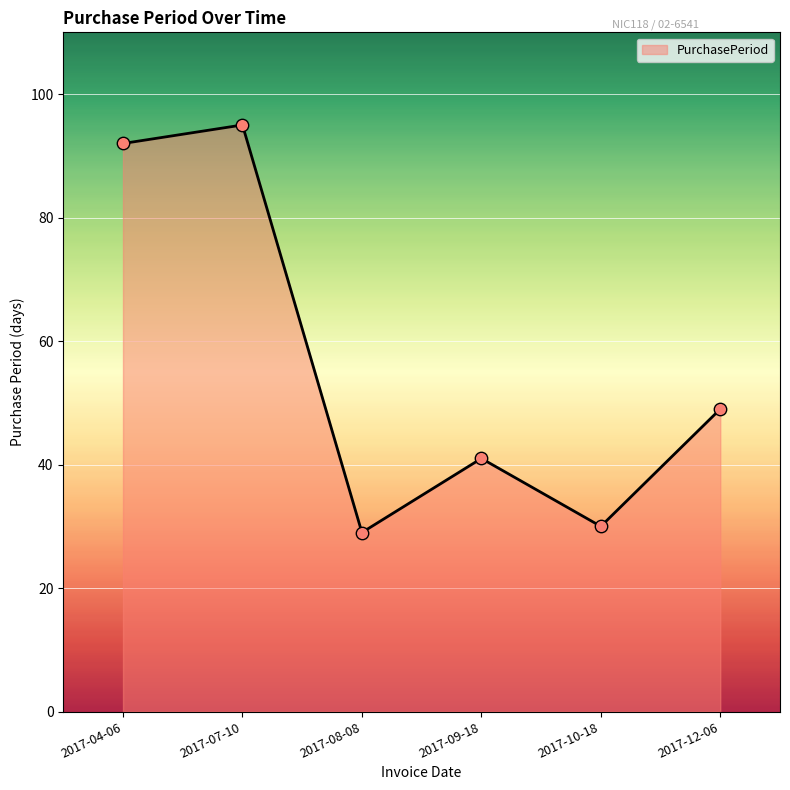

Between 2017-09-18 and 2017-12-06, which is larger?

2017-12-06